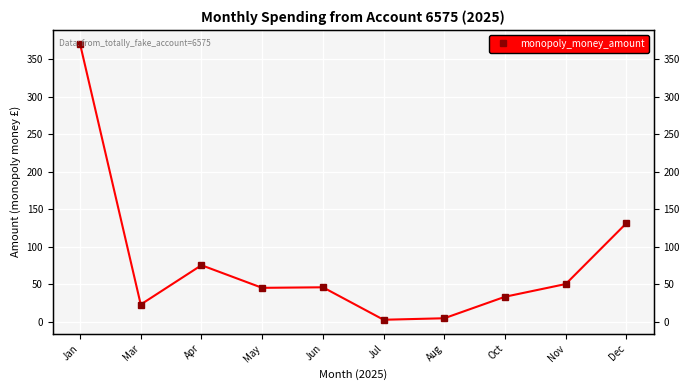

Between Dec and Jan, which is larger?

Jan